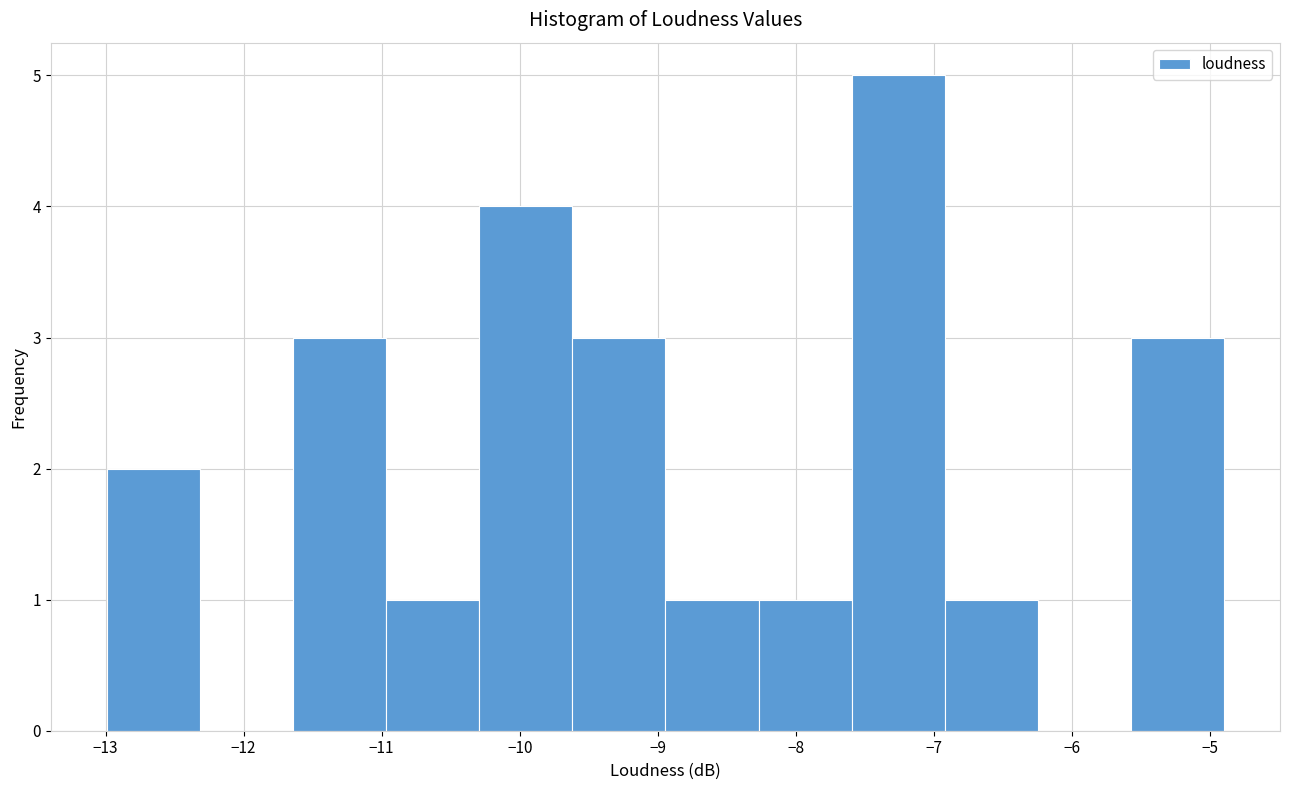

Over which range of the x-axis is the bar tallest?

-7.6 to -6.9